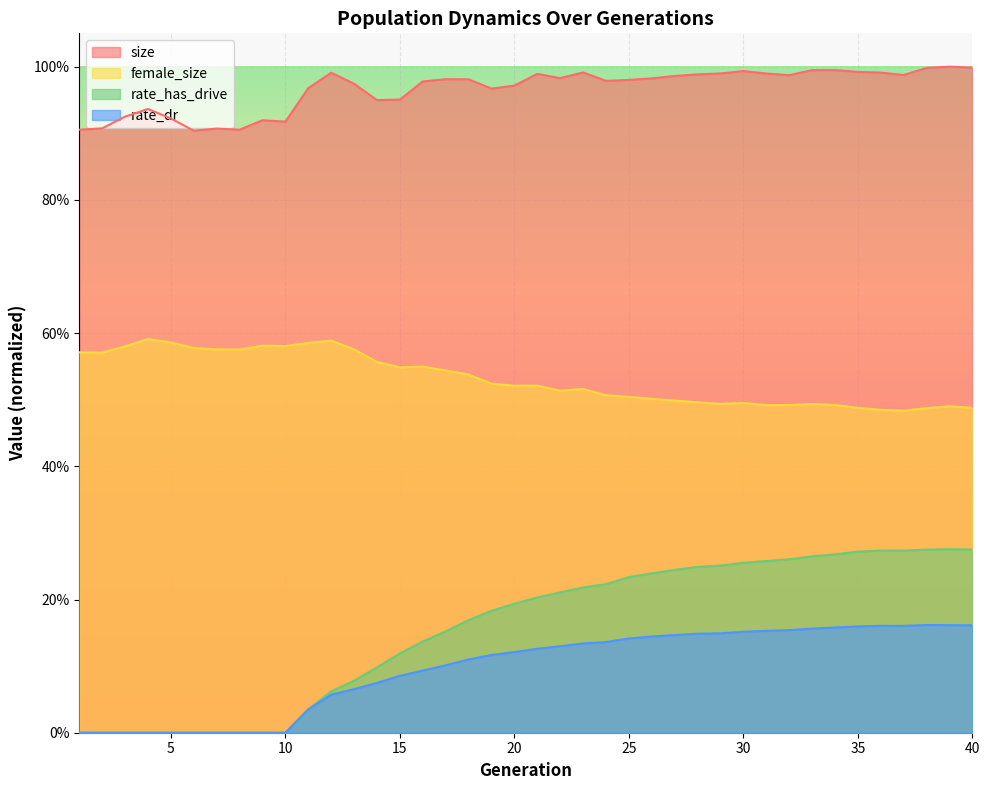

What is the value of the rate_has_drive point at the 36th from the left?

0.3